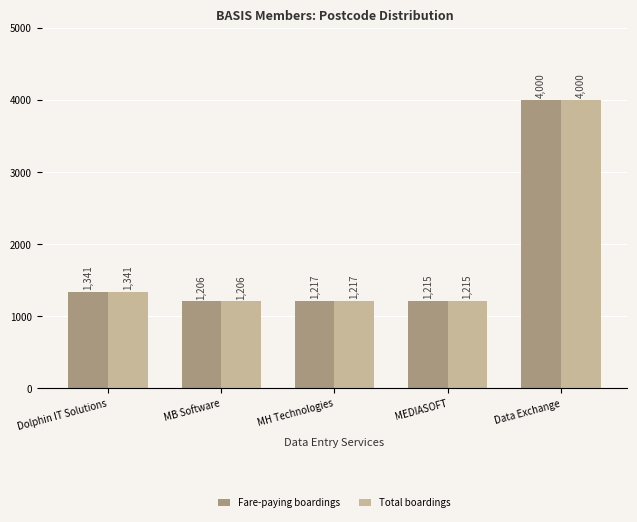

How many values in the Total boardings series are below 1217?

2